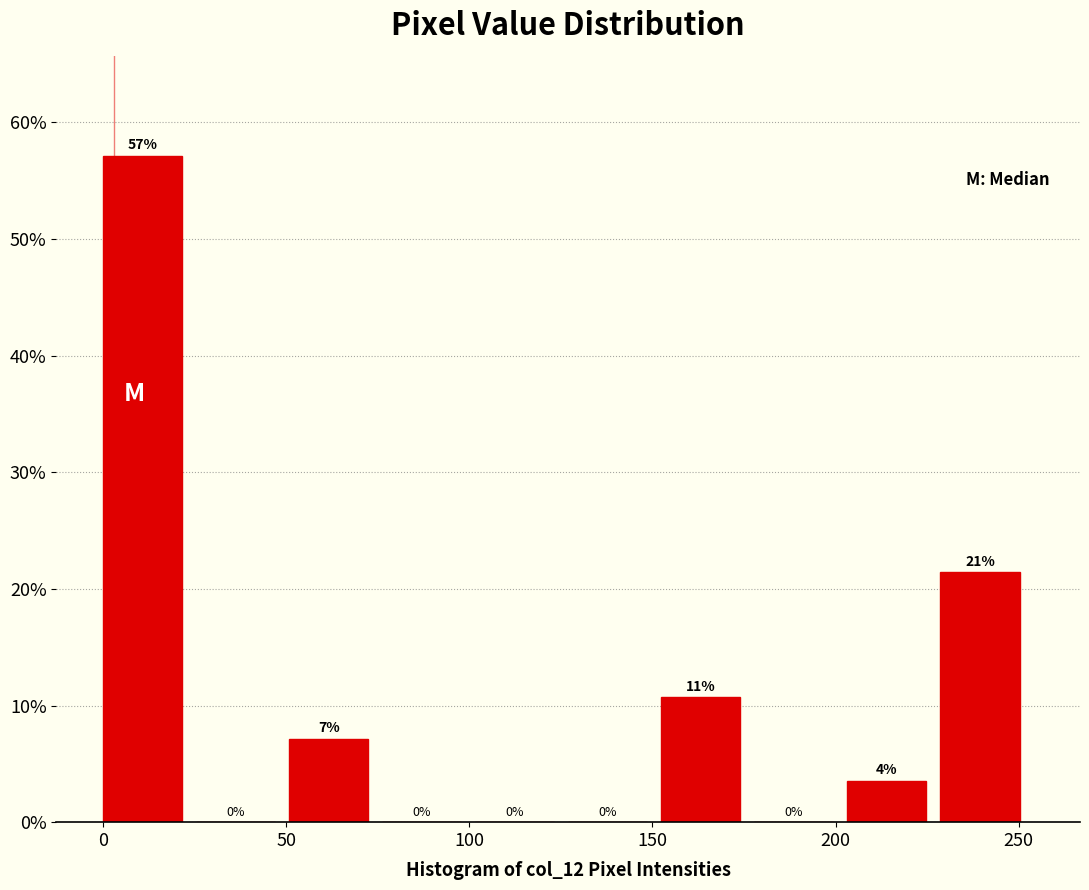

Over which range of the x-axis is the bar tallest?

0 to 25